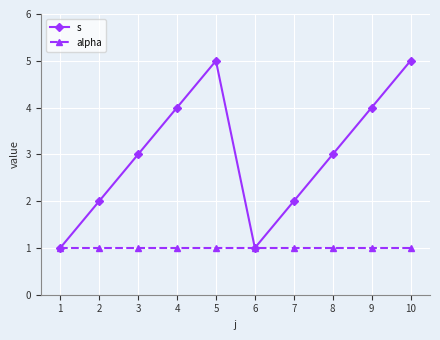

List the series in order of their overall mean, highest first.

s, alpha